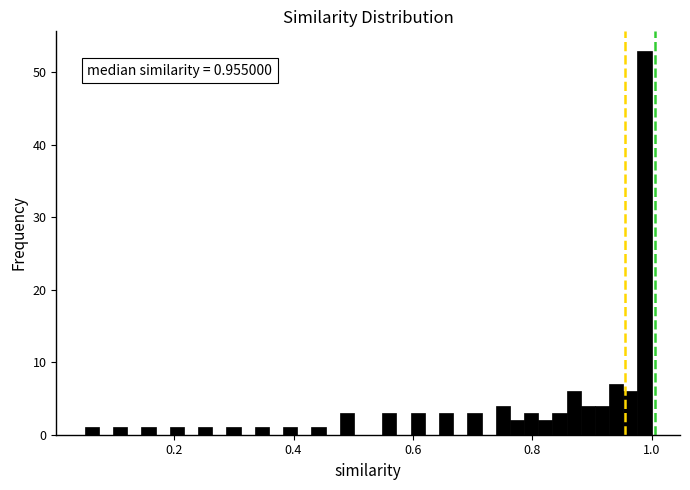

Read against the x-axis, roughly where is the centre of the tallest bar?

0.98